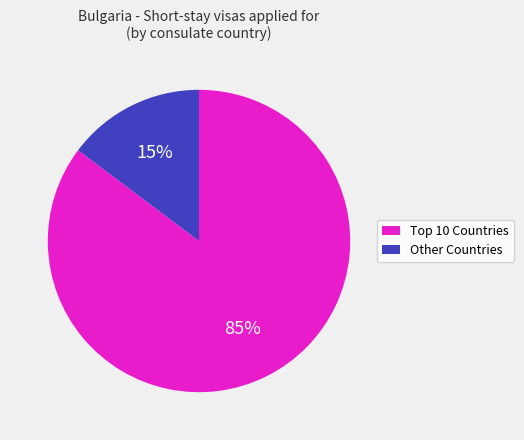

Does any single category account for the majority?

Yes